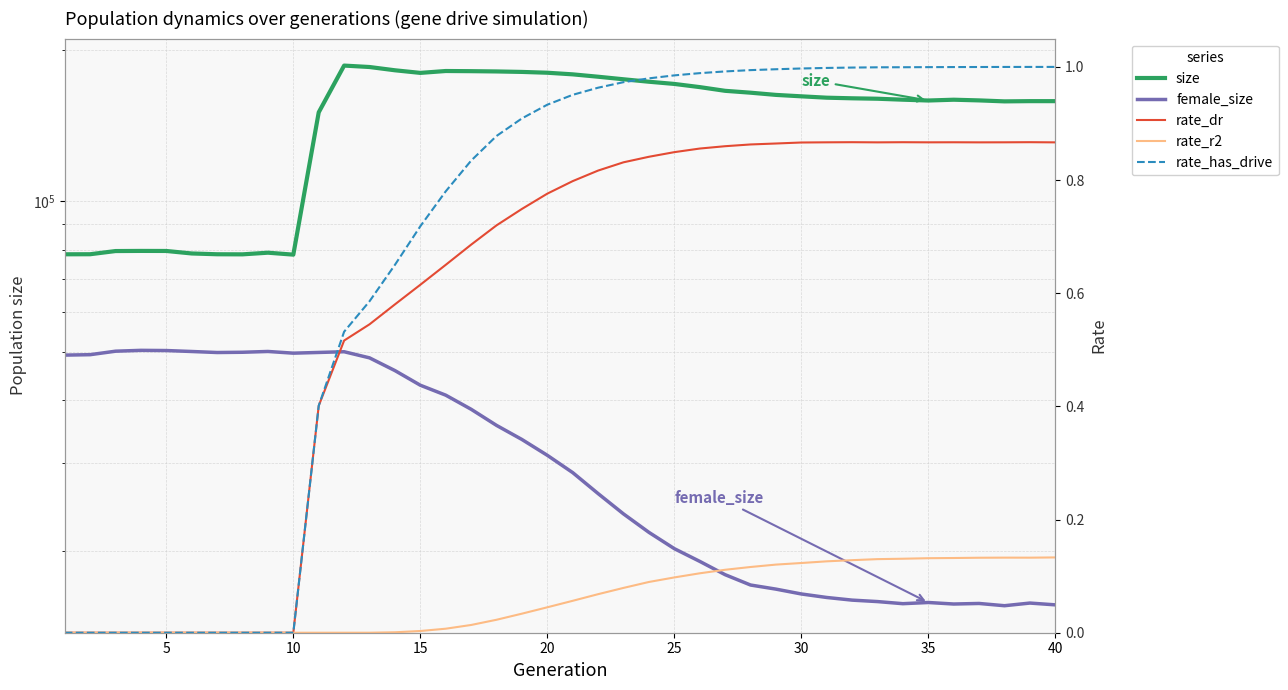

What is the sum of the female_size values at 0 and 29?

65664.0